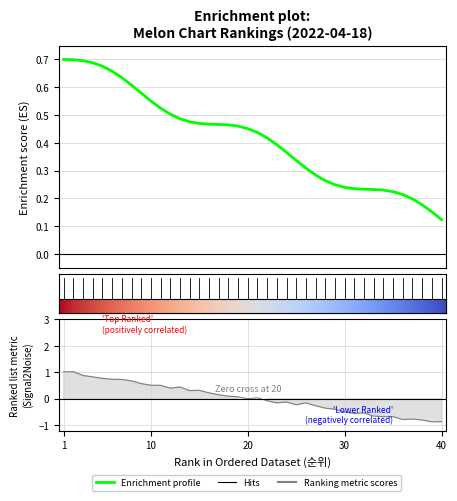

Between 18 and 37, which is larger?

18